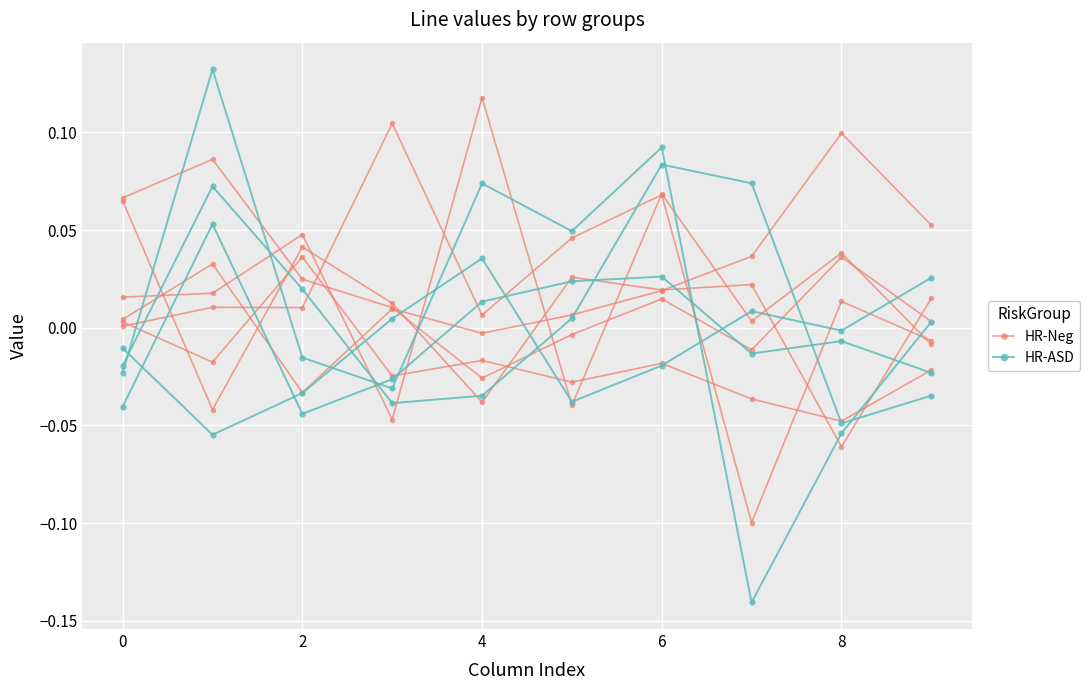

What is the sum of the HR-ASD values at 6 and 7?

-0.1